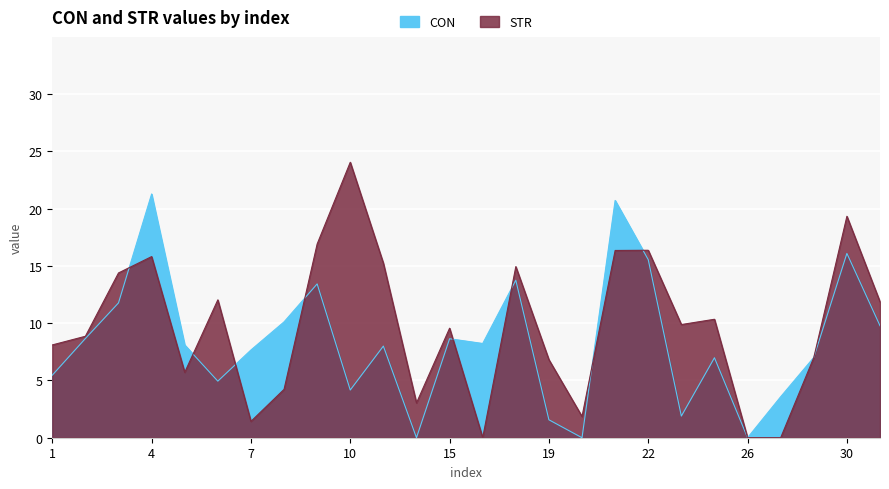

Reading left to right, extract all data points from this chart.

CON: 5.5	8.7	11.8	21.3	8.1	4.9	7.7	10.1	13.4	4.2	8.0	0.0	8.6	8.2	13.8	1.6	0.0	20.7	15.5	1.9	7.0	0.0	3.6	7.0	16.1	9.8
STR: 8.1	8.9	14.4	15.8	5.7	12.0	1.4	4.2	16.9	24.1	15.2	3.0	9.6	0.0	14.9	6.8	1.9	16.4	16.4	9.9	10.3	0.0	0.0	7.0	19.3	11.9